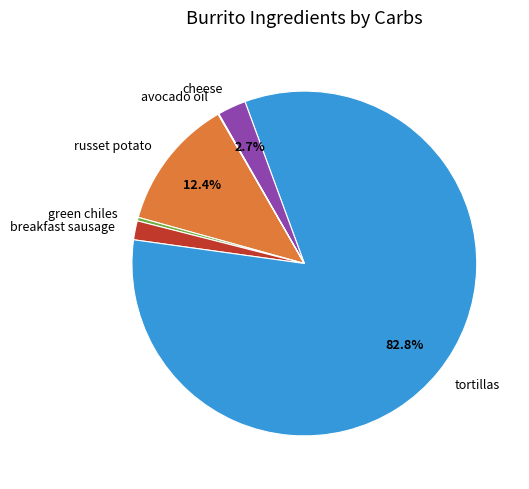

Does tortillas represent more than half of the total?

Yes